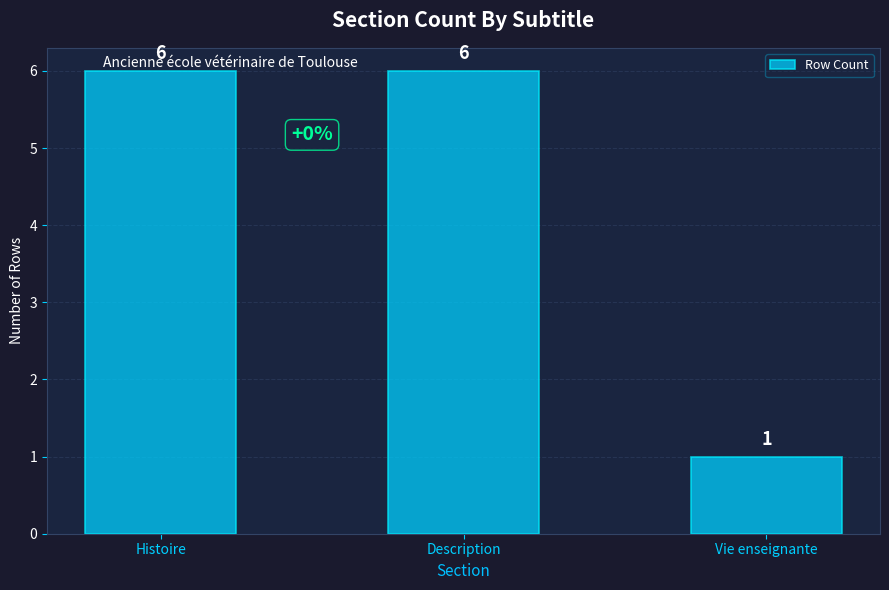

What is the greatest value displayed?

6